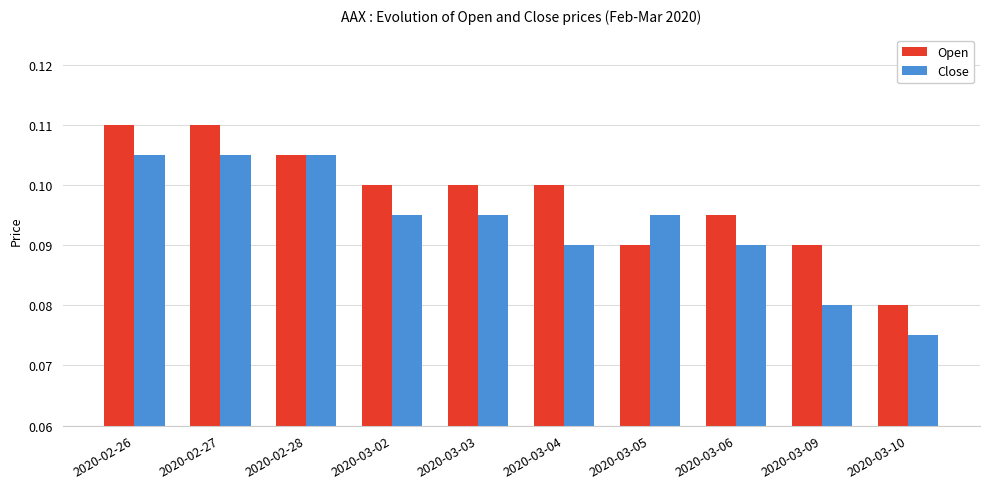

Rank the series at 2020-03-05 from highest to lowest value.

Close, Open